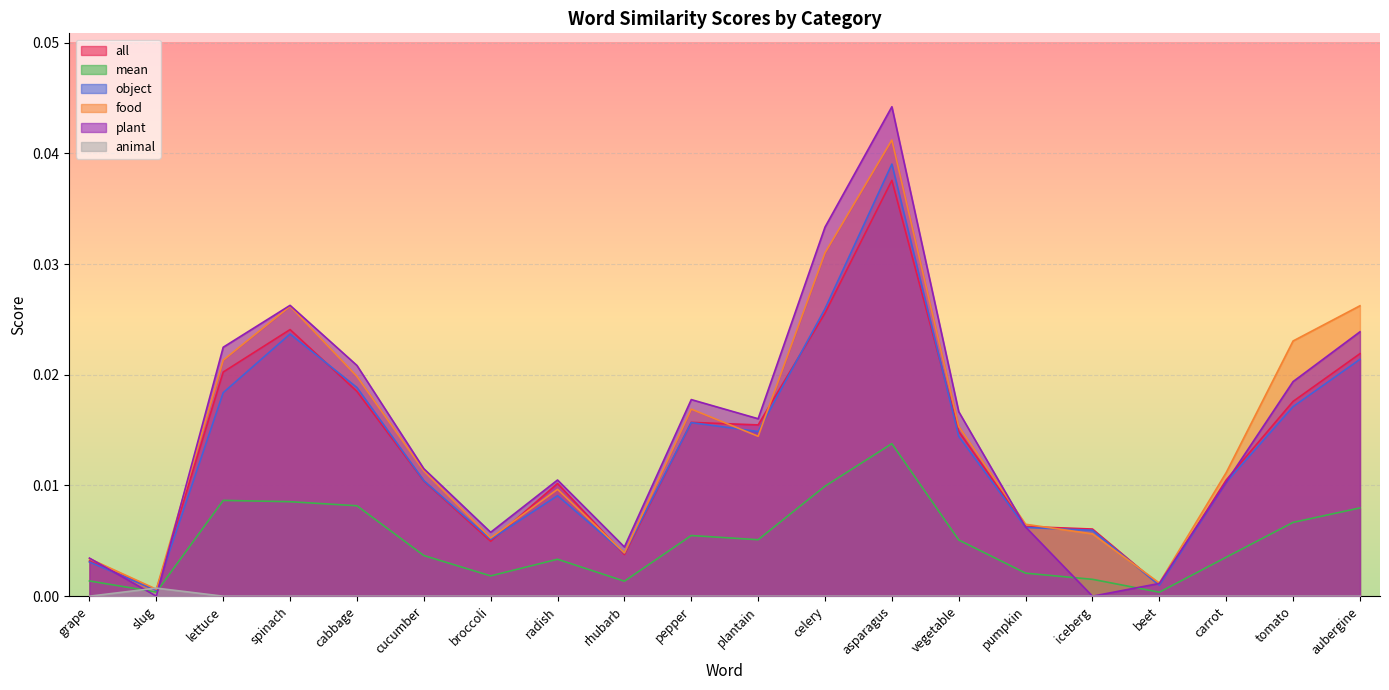

Is the value of object at grape greater than the value of food at asparagus?

No